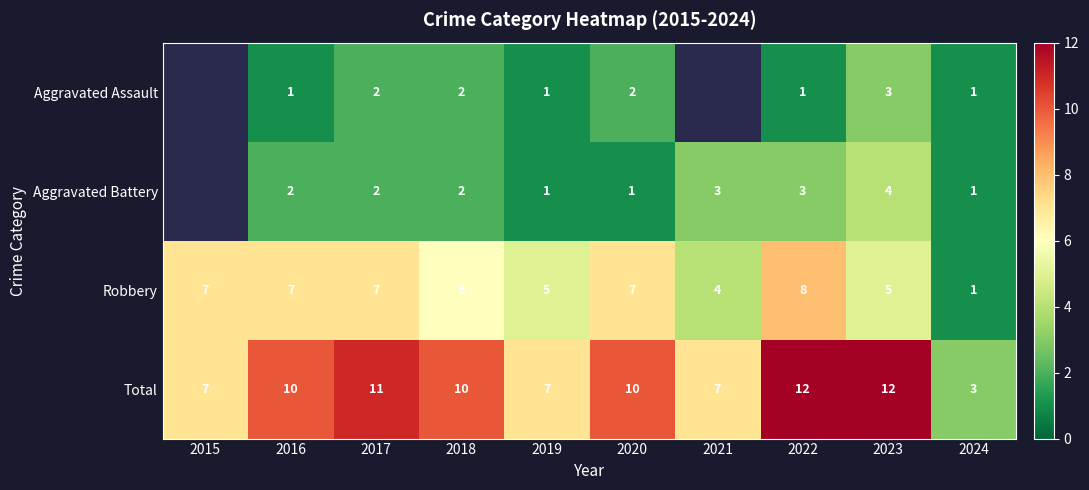

How many values in the Total series are below 10?

4